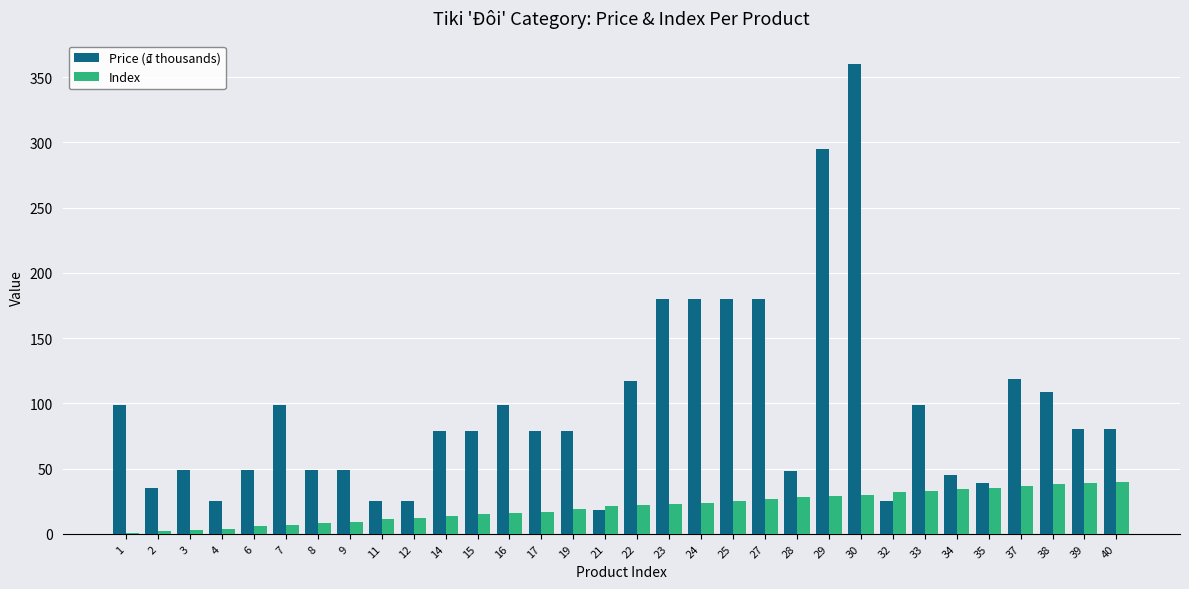

What is the sum of all Index values?

661.0